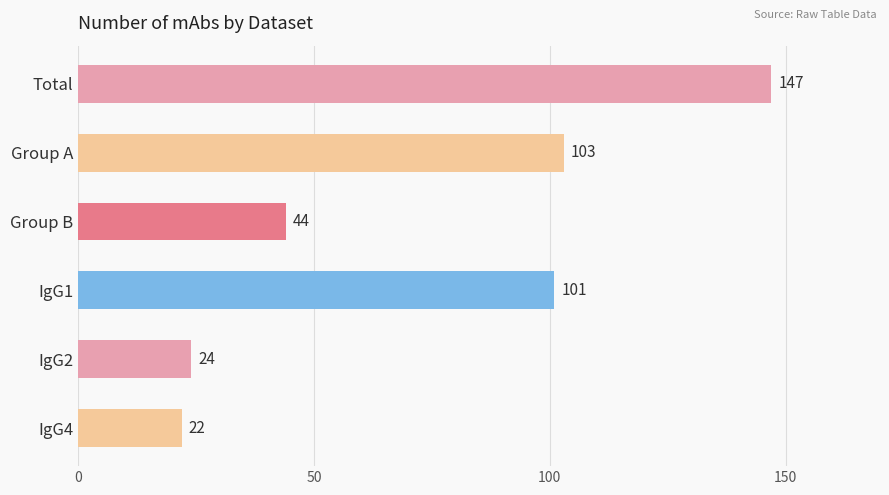

Which has a higher value, Total or Group A?

Total